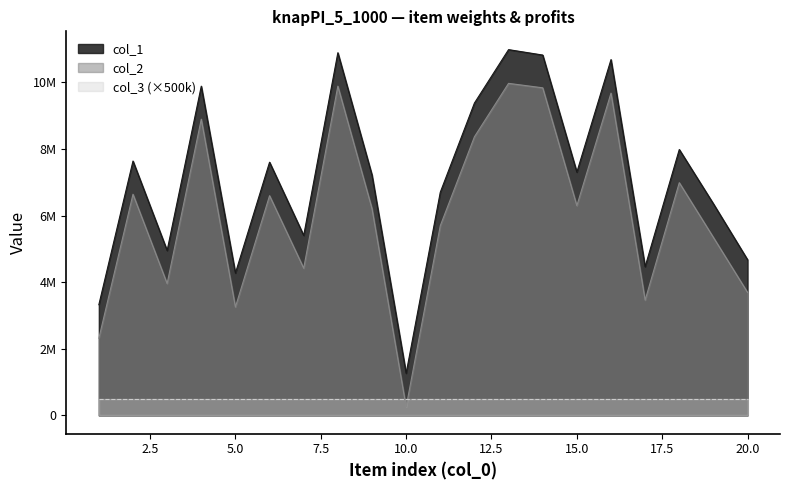

List the series in order of their peak value, highest first.

col_1, col_2, col_3 (×500k)